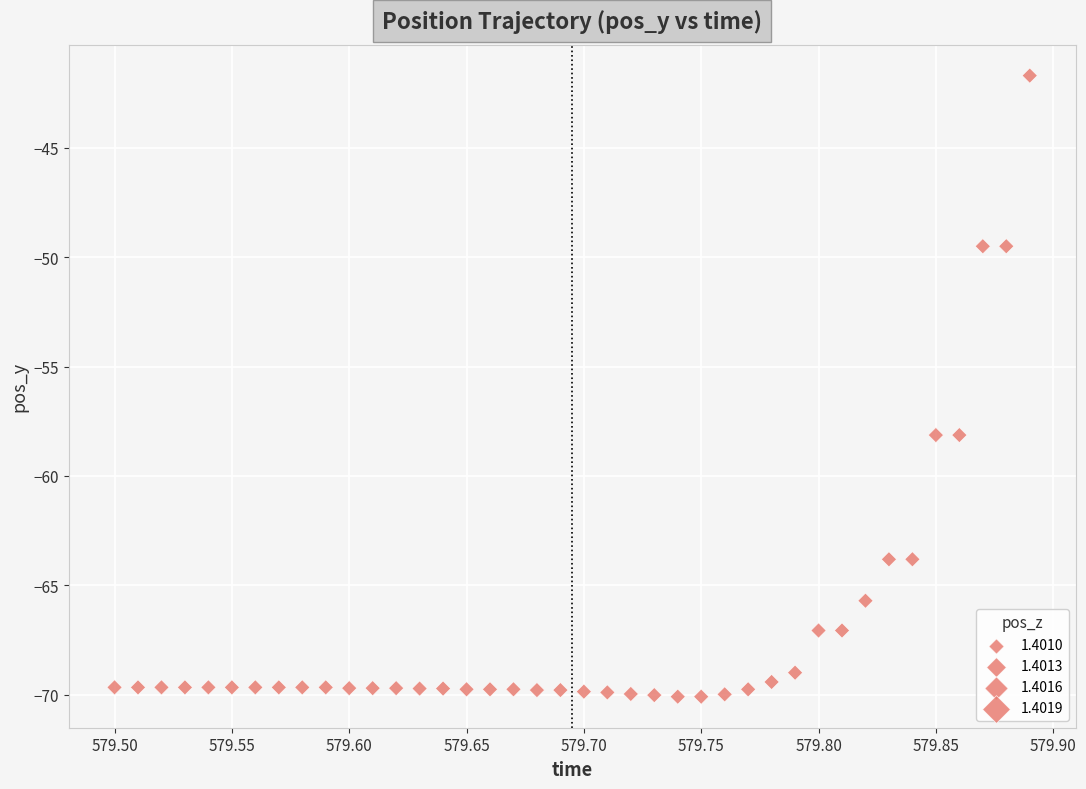

What is the range of X values (max minus min)?

0.4